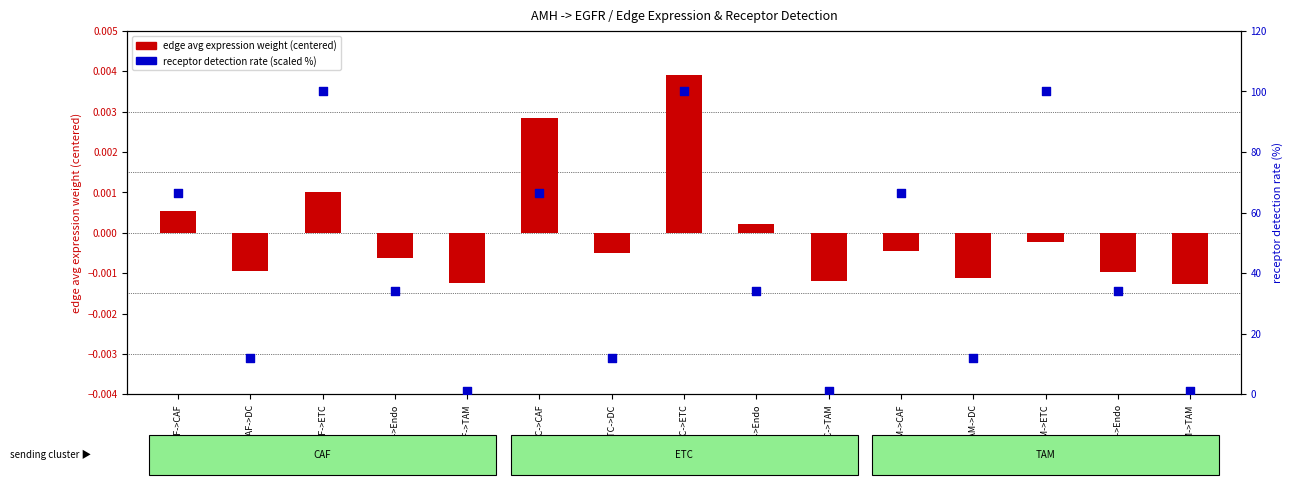

What are all the series names shown in the legend?

edge avg expression weight (centered), receptor detection rate (scaled %)